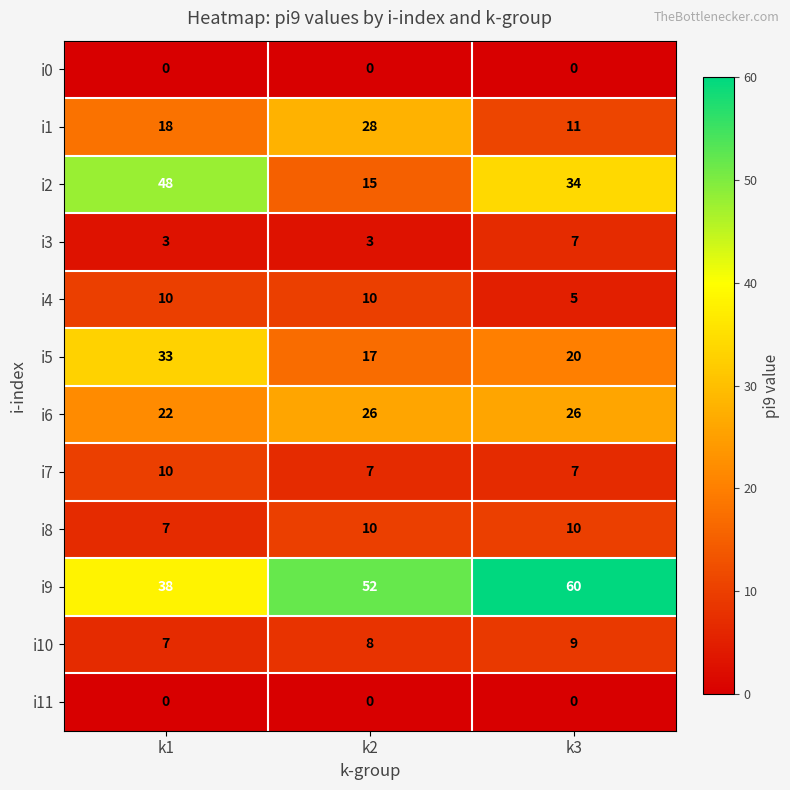

What is the difference between the i1 values at k3 and k2?

17